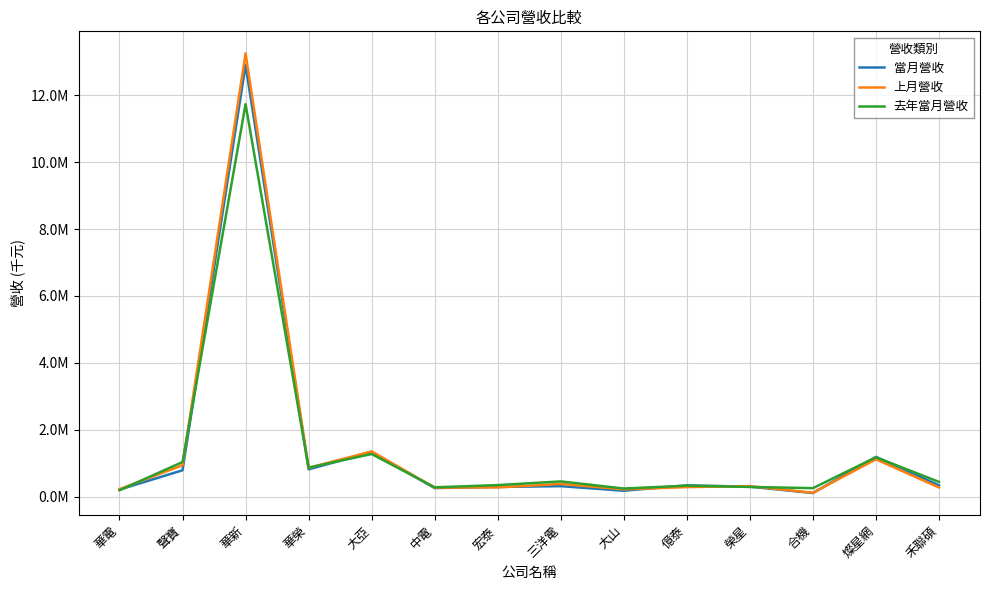

The 上月營收 series shows 494173 at 榮星. True or false?

False